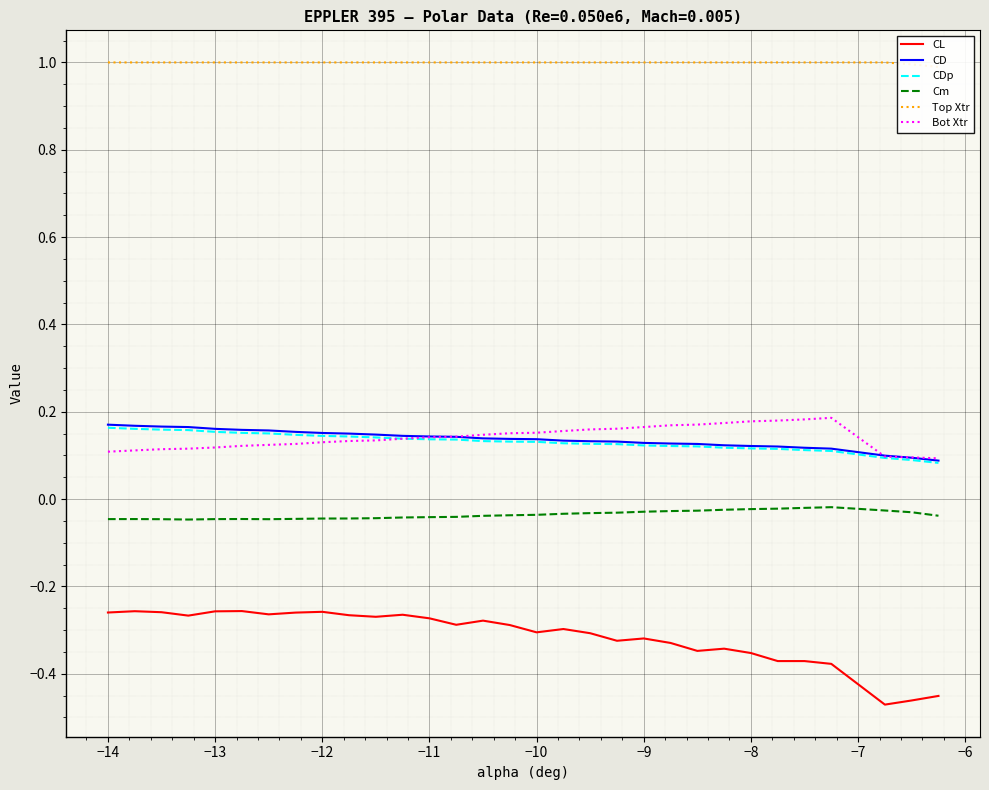

True or false: CL has a value of -0.1 at −10.

False